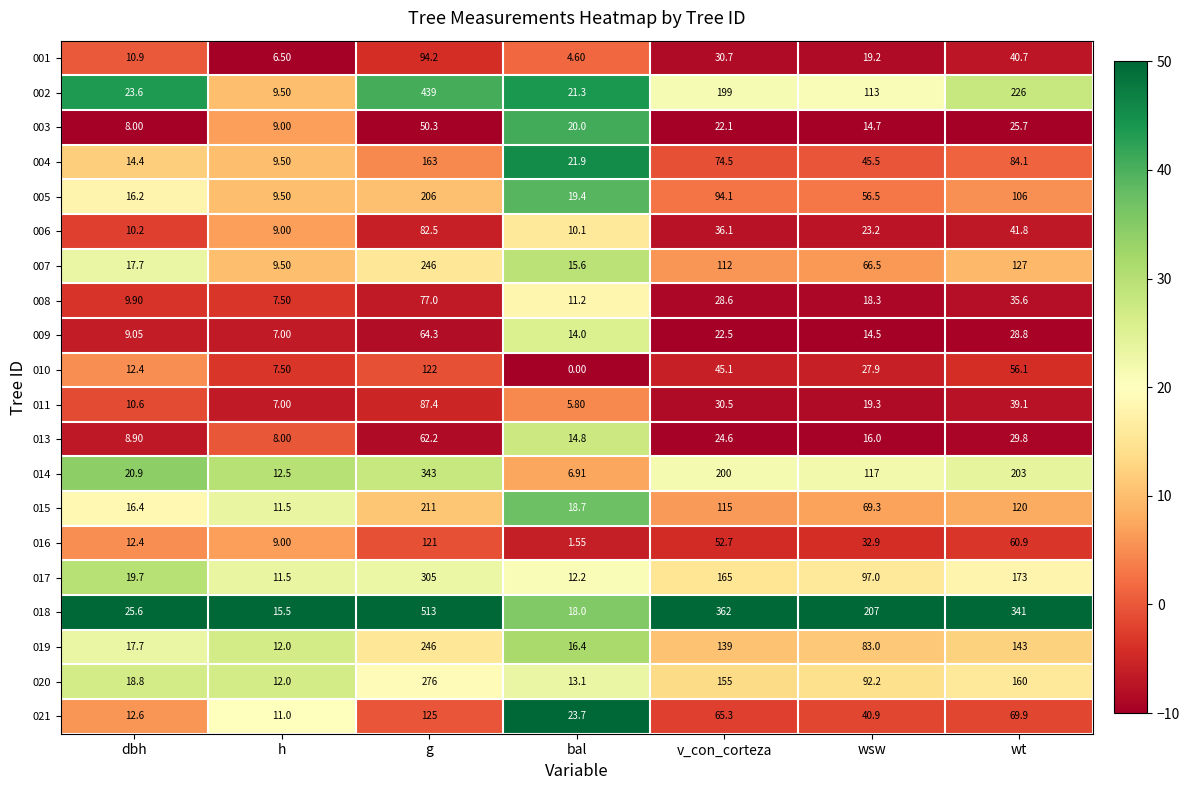

Which category has the lowest value across all series?

bal